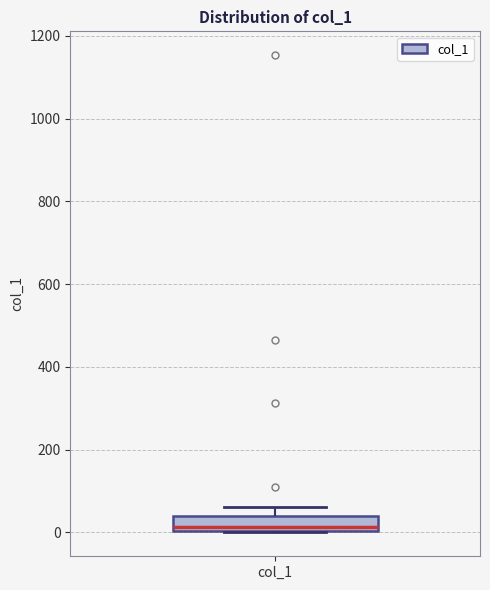

Transcribe this box plot: give where the median line is, the range the box spans, and where the two whiskers end, as read against the y-axis. The values are not printed on the chart, so give them approximately, as read against the axis.

median 20, box 0 to 40, whiskers 0 to 60